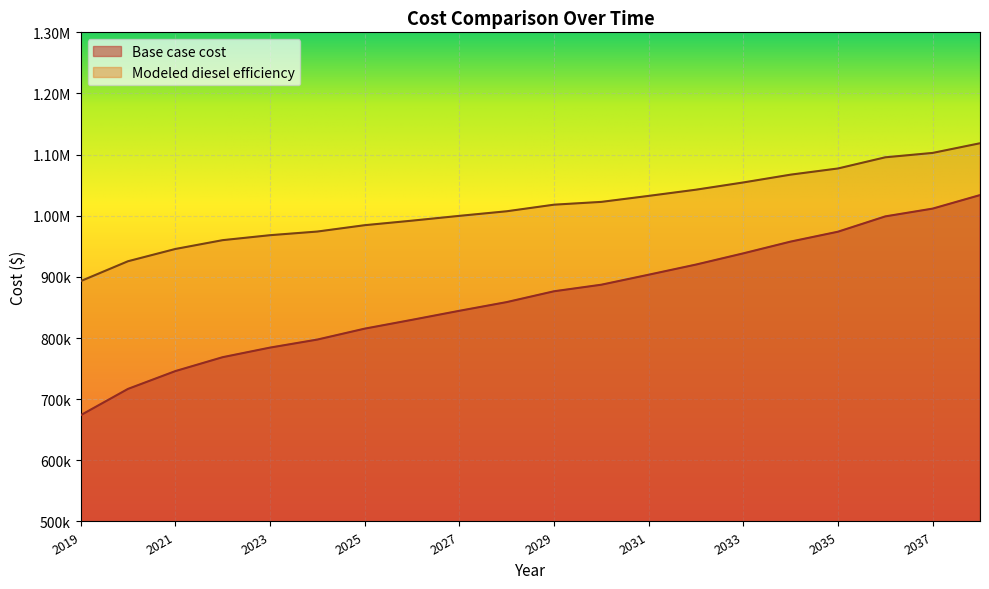

List the series in order of their peak value, lowest first.

Base case cost, Modeled diesel efficiency